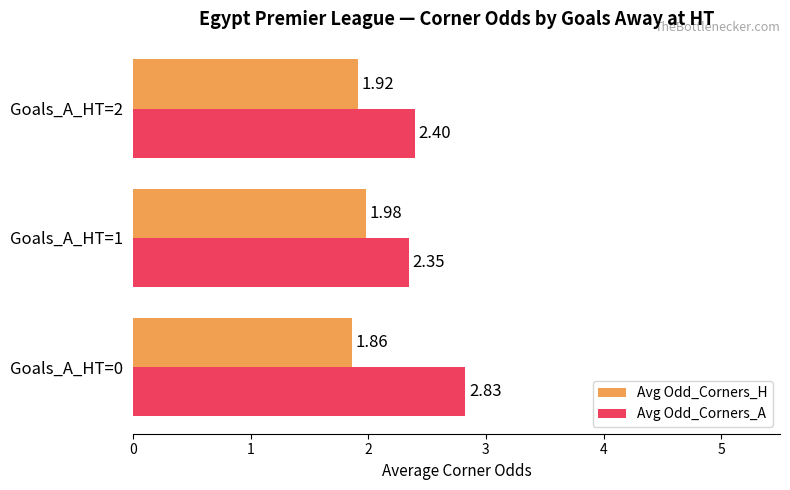

Between Goals_A_HT=1 and Goals_A_HT=2, which series saw the biggest shift?

Avg Odd_Corners_H